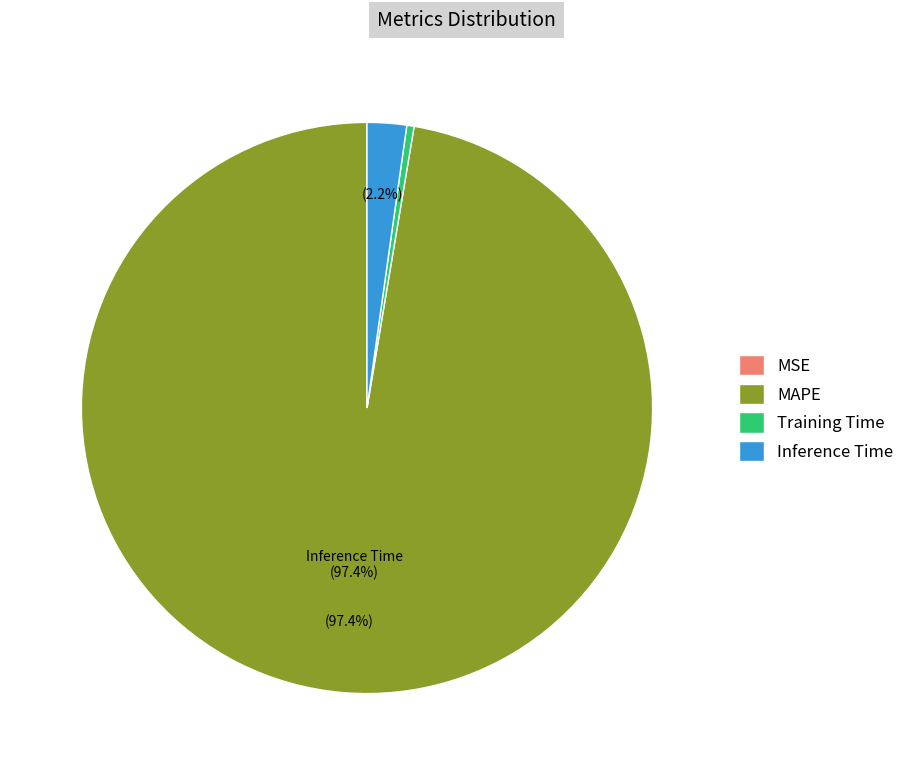

Which category has the biggest portion of the pie?

MAPE